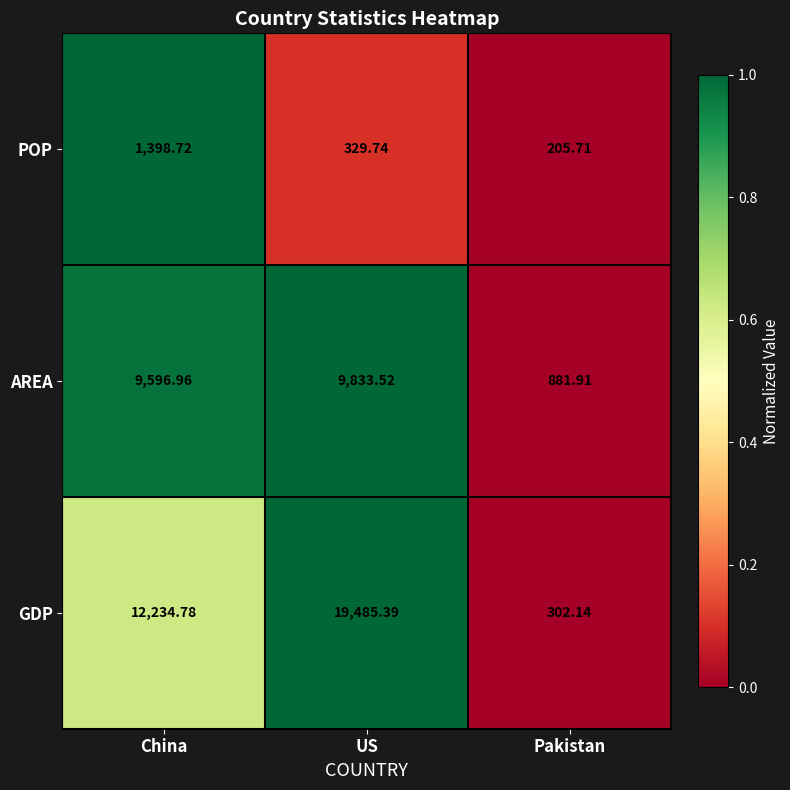

Which series has the widest spread of values?

GDP